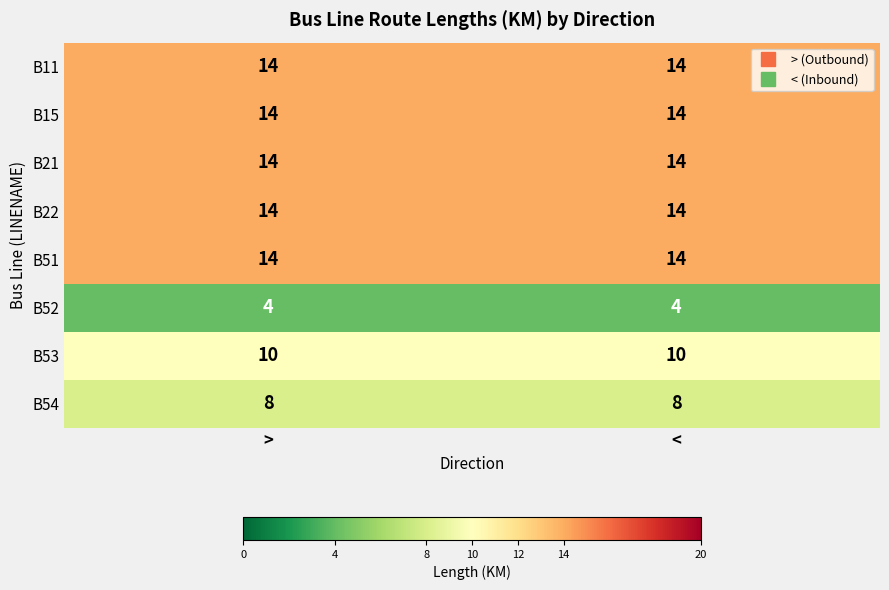

The value of B21 at > is 14. True or false?

True